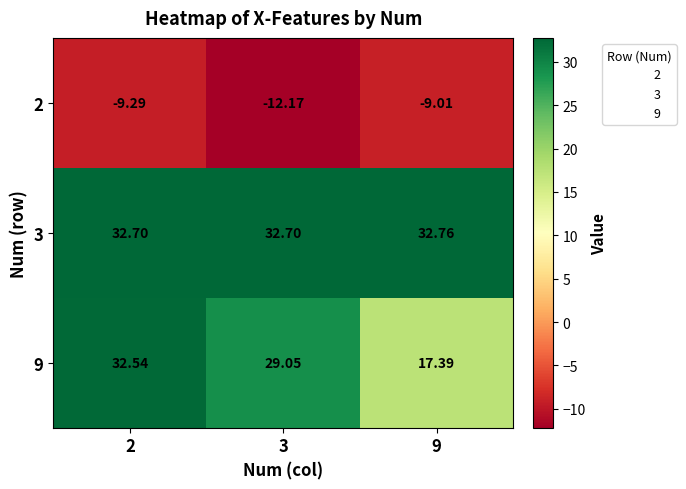

How many series are shown in this chart?

3